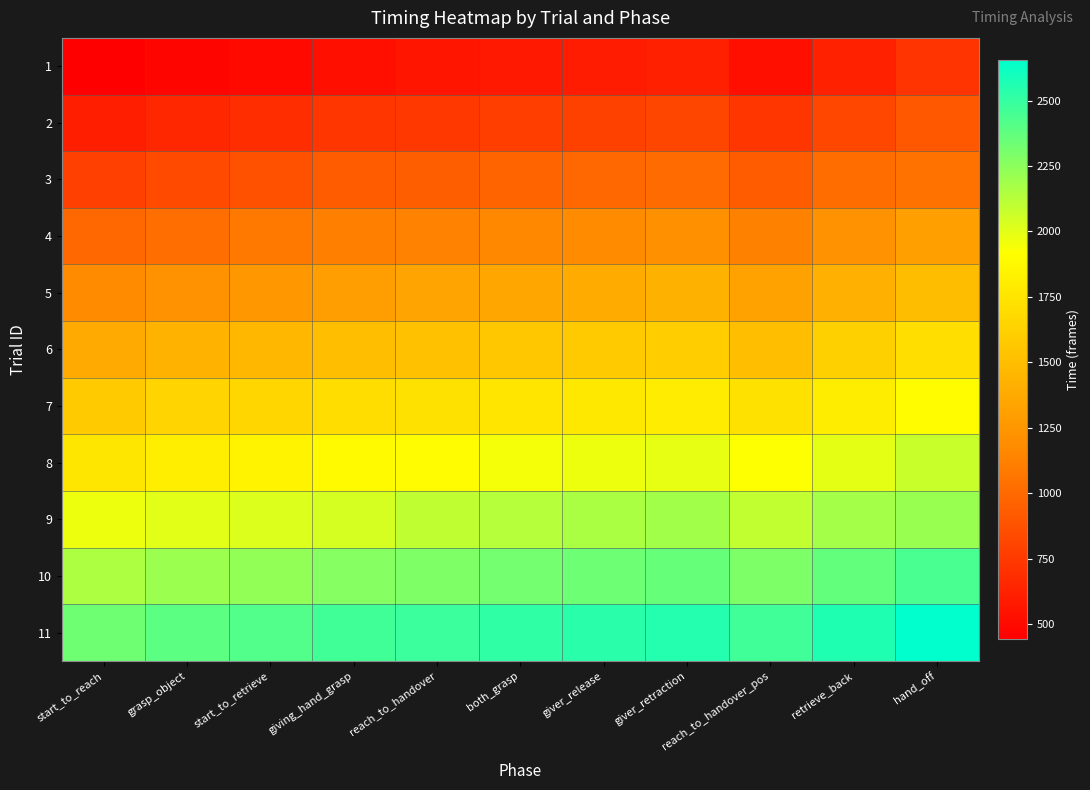

Which label corresponds to the smallest value in the chart?

start_to_reach